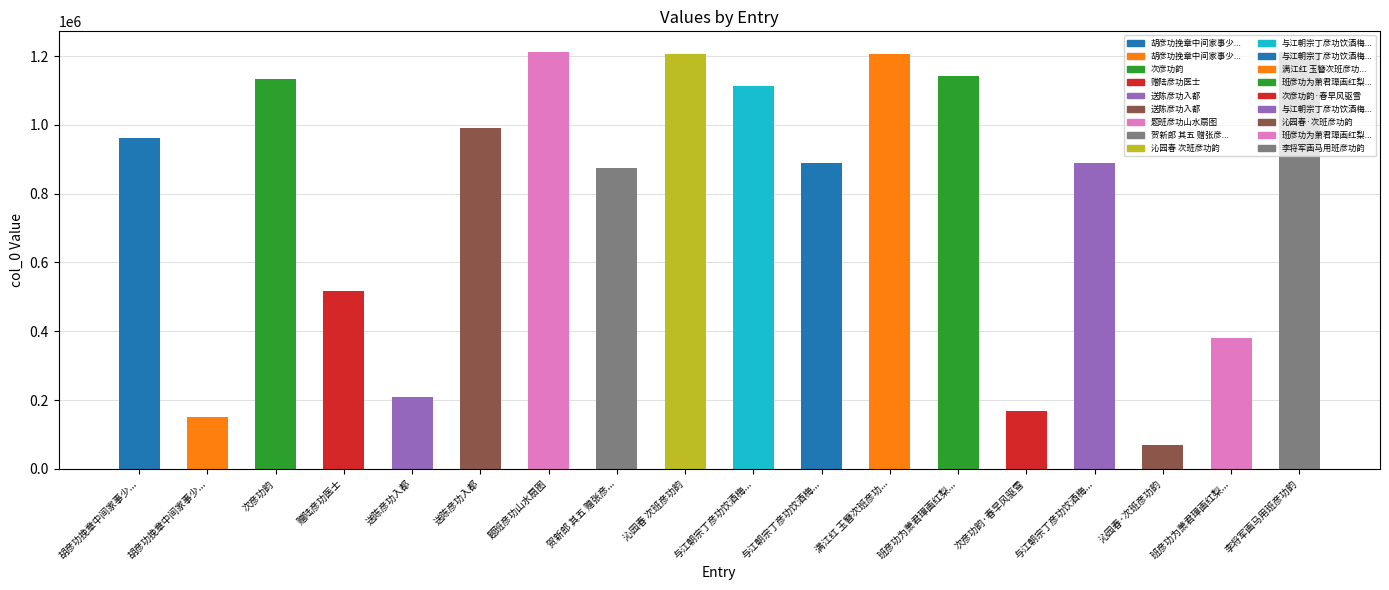

What is the label of the 5th bar from the left?

送陈彦功入都